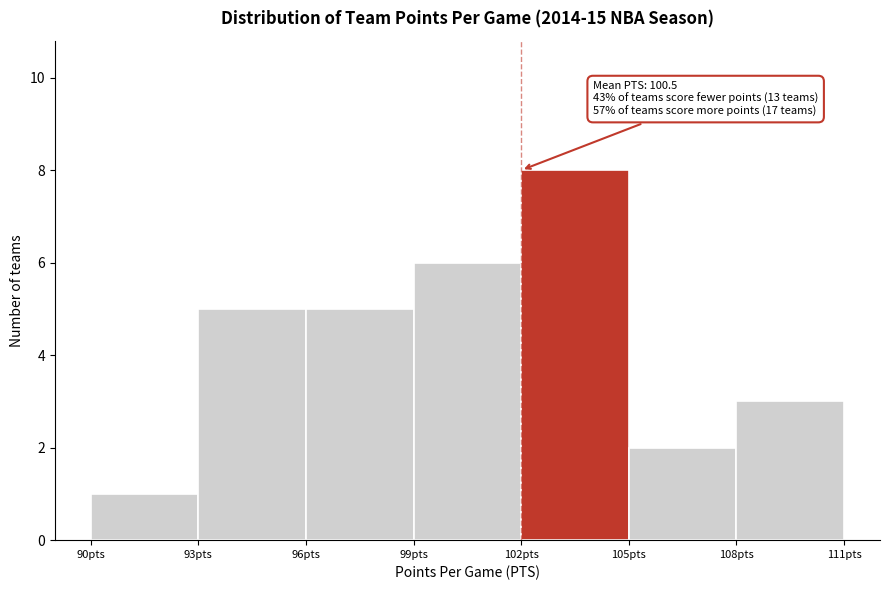

Which range on the x-axis has the tallest bar?

102 to 105